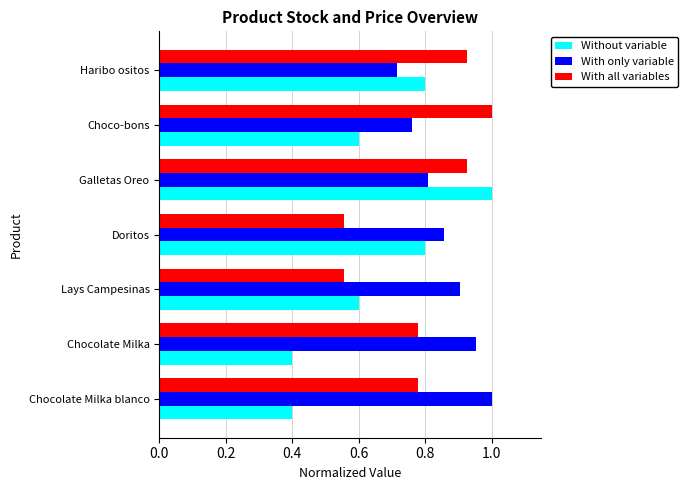

List the labels in order of With only variable value, smallest first.

Haribo ositos, Choco-bons, Galletas Oreo, Doritos, Lays Campesinas, Chocolate Milka, Chocolate Milka blanco